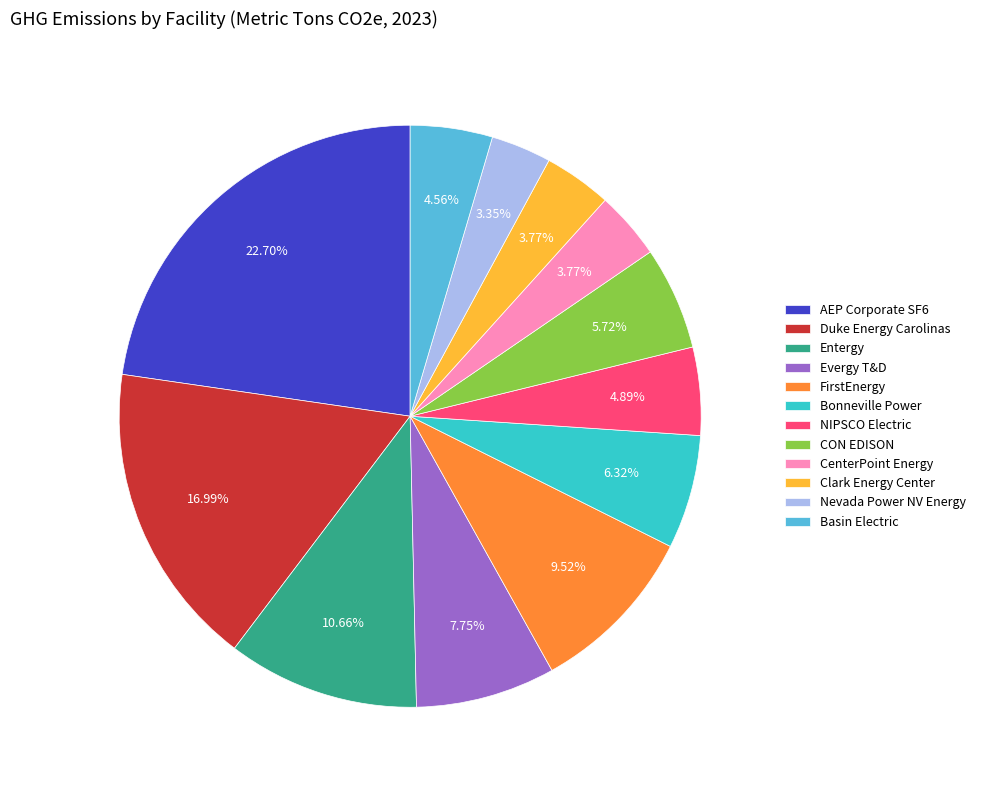

Between CON EDISON and NIPSCO Electric, which is larger?

CON EDISON